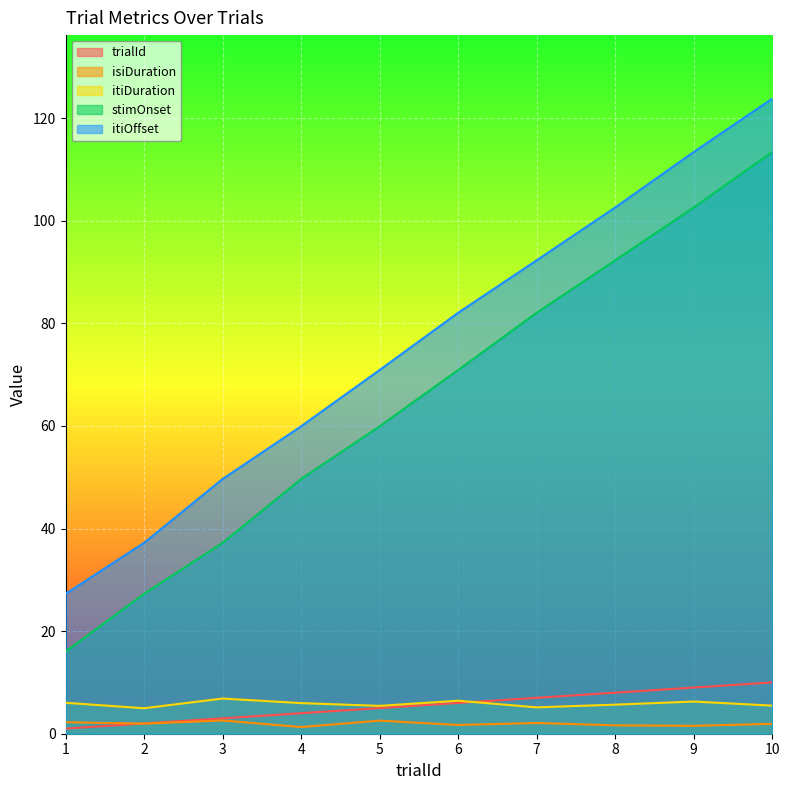

True or false: isiDuration and itiOffset intersect in this chart.

False